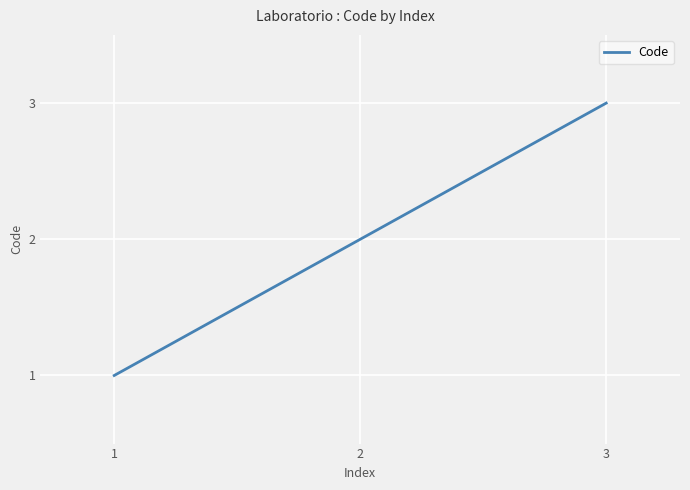

How many values are between 1 and 3?

3